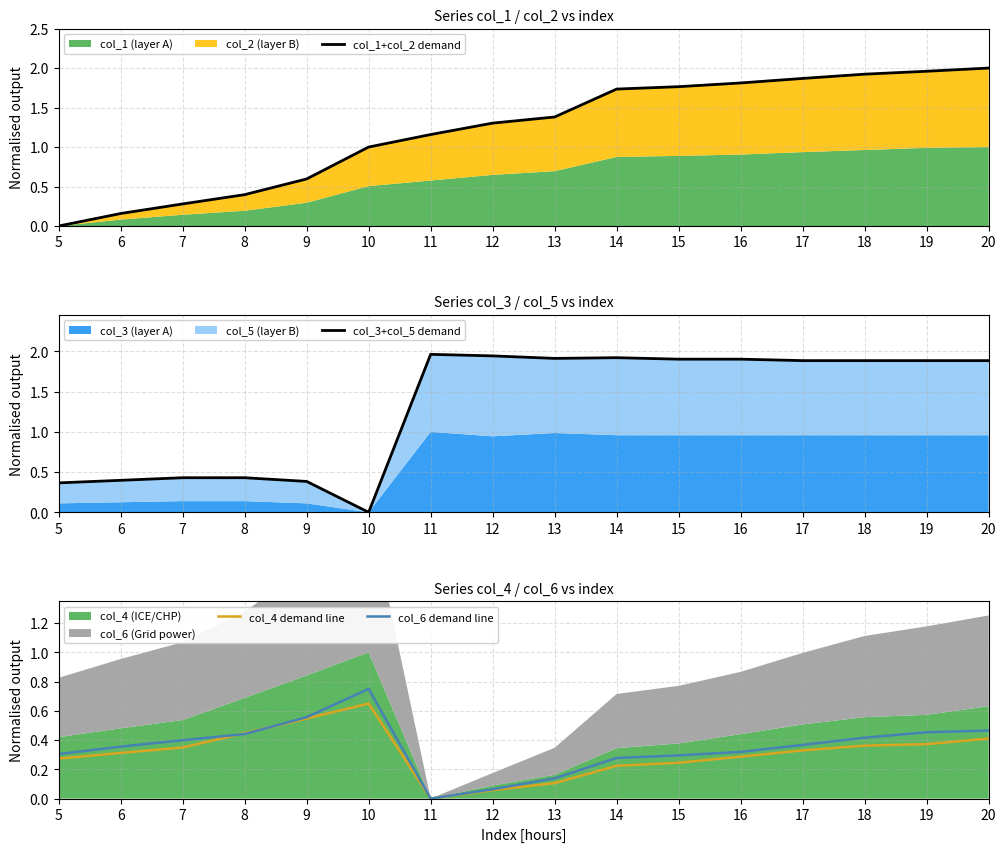

True or false: col_6 demand line has a value of 0.1 at 15.

False